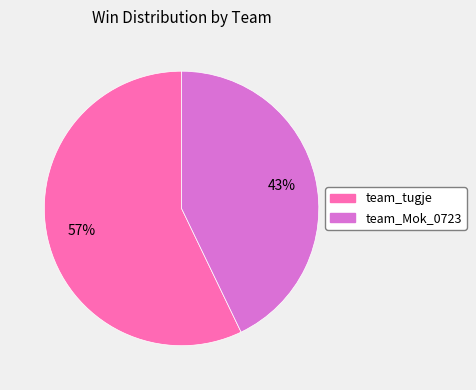

Which category has the smallest portion of the pie?

team_Mok_0723